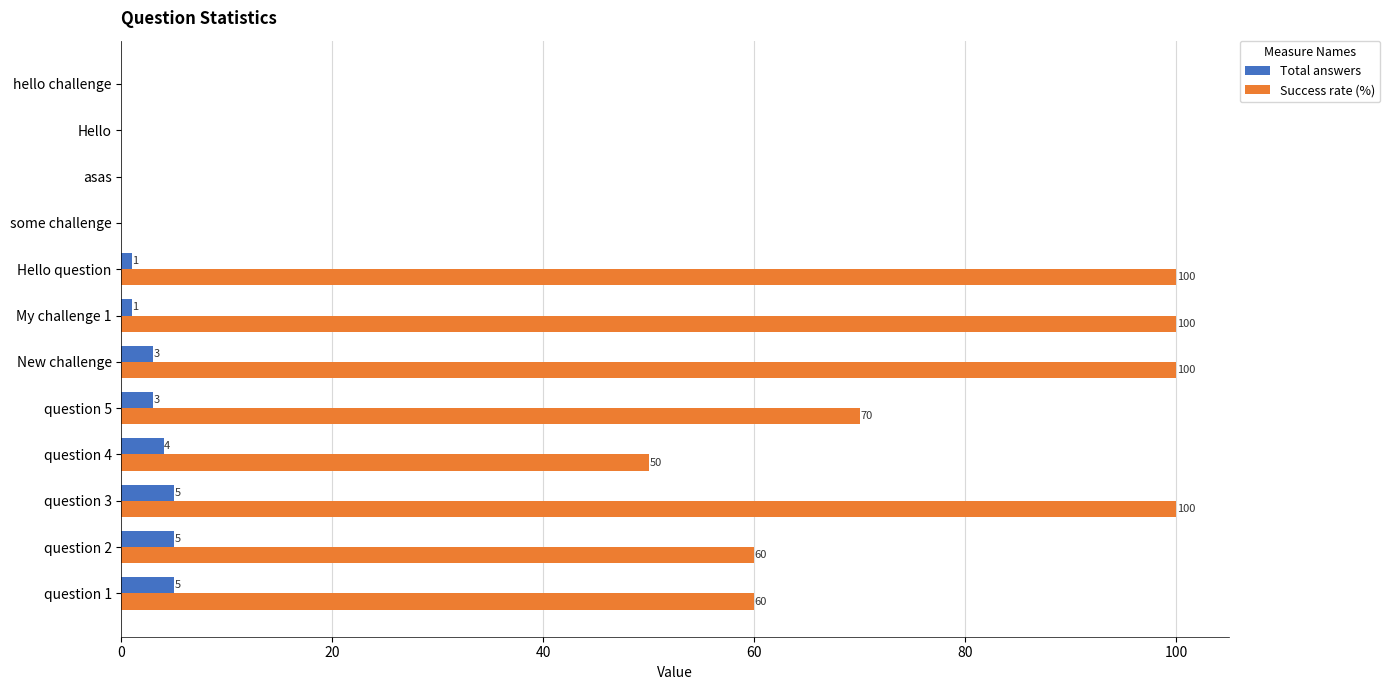

At which category is the sum across all series the highest?

question 3